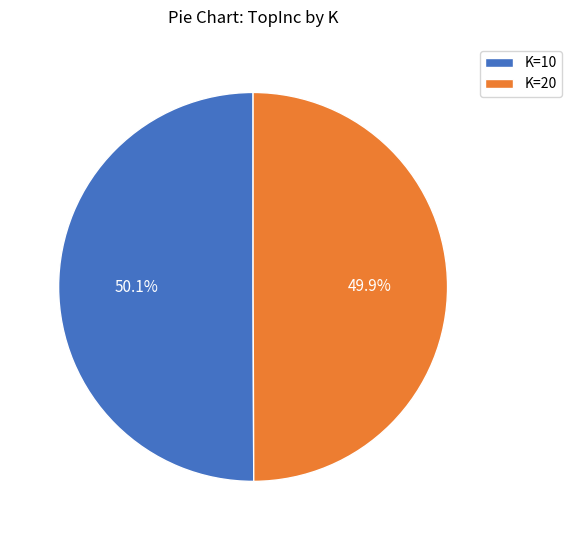

Does any single category account for the majority?

Yes